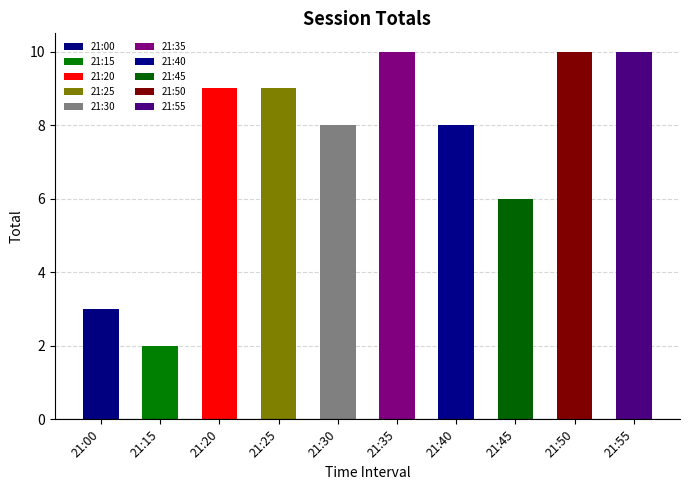

Approximately how many times larger is the value at 21:00 compared to 21:35?

0.3